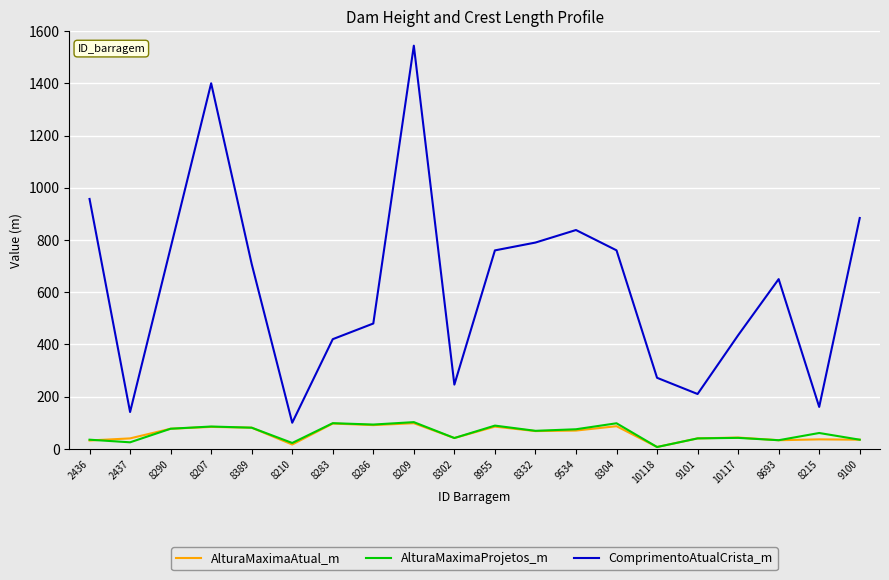

True or false: AlturaMaximaAtual_m and ComprimentoAtualCrista_m cross at least once.

False